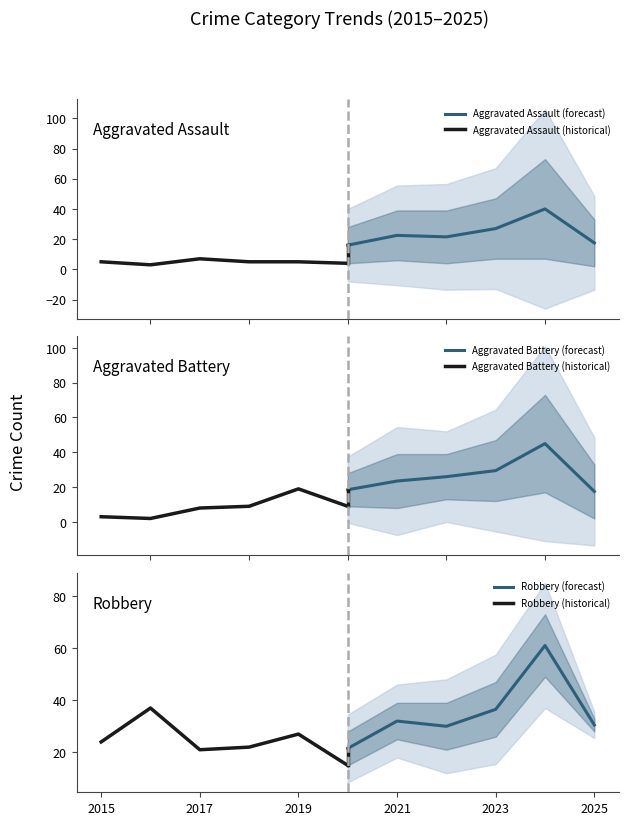

What is the lowest value of the Aggravated Assault (forecast) series?

16.0